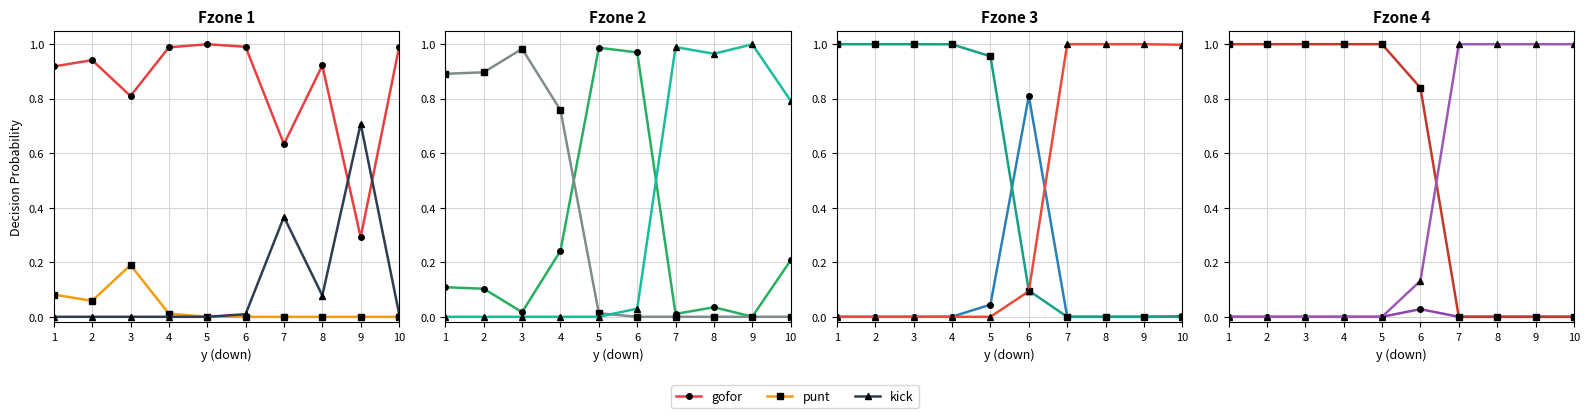

Between 6 and 7, which is larger?

6